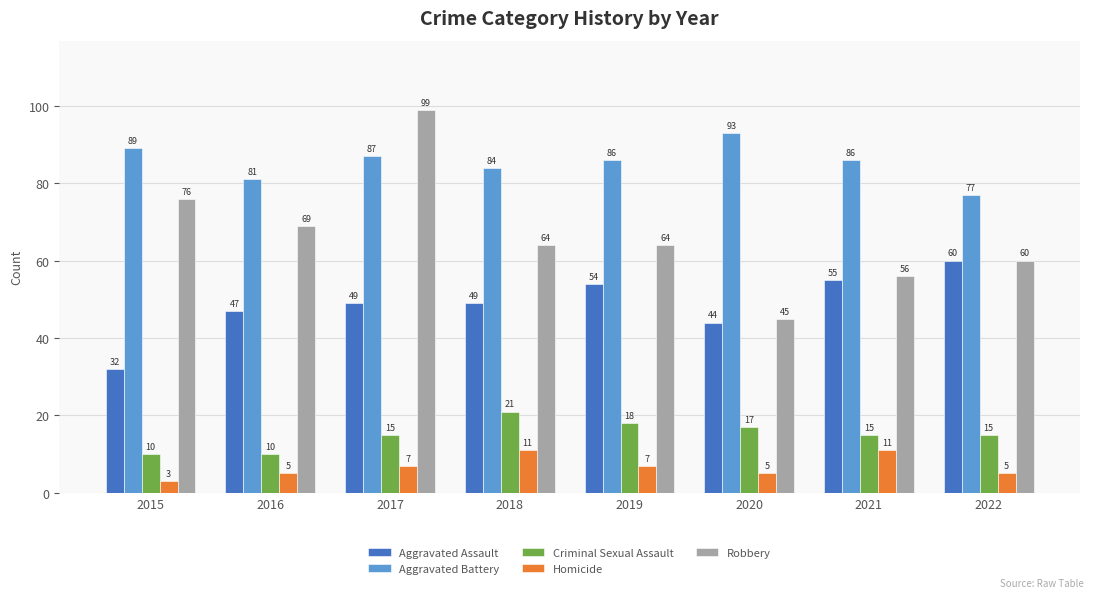

The Aggravated Assault series shows 29 at 2020. True or false?

False